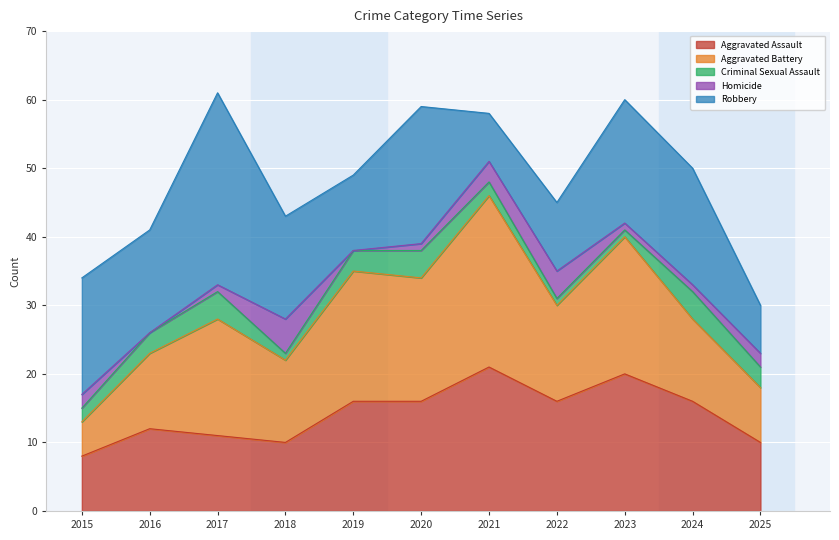

True or false: Aggravated Assault has a value of 10 at 2025.

True